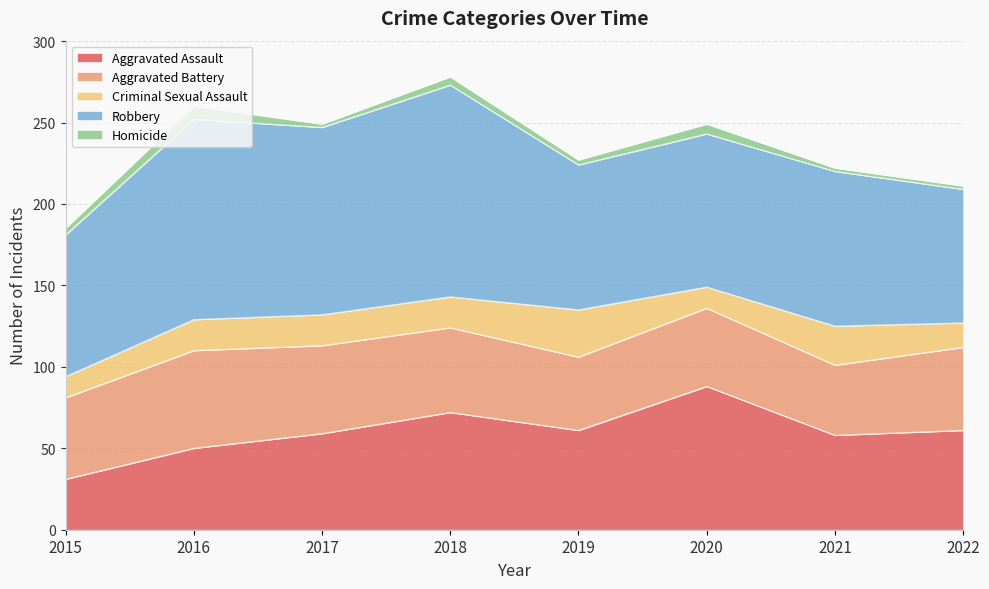

How many interior local peaks does the Aggravated Battery series have?

2